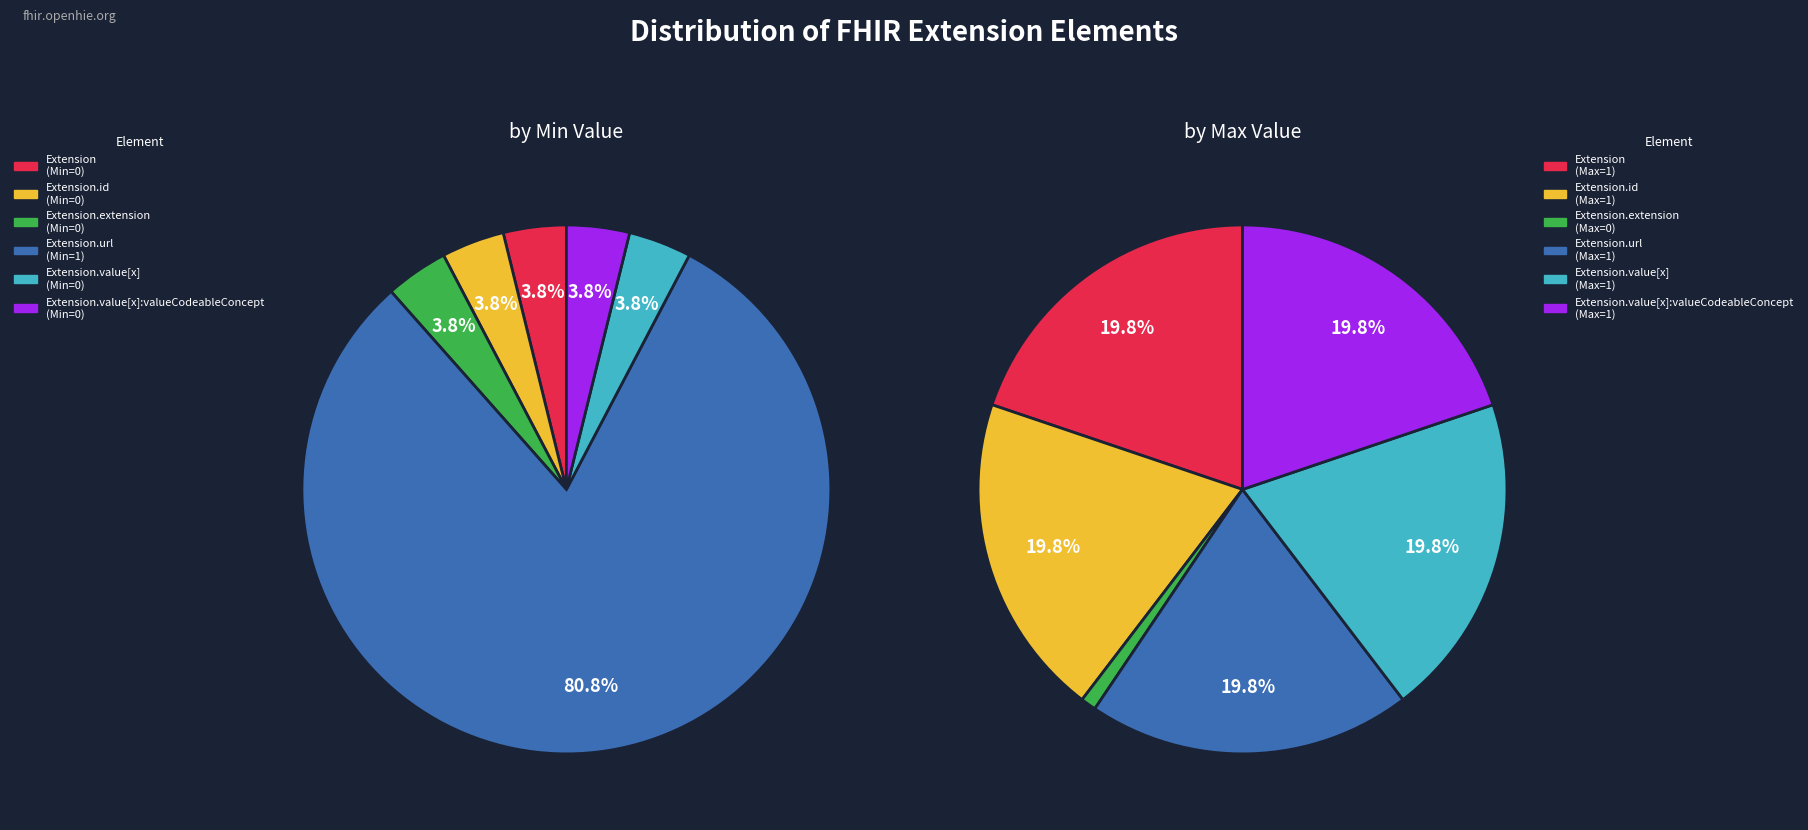

Is there a majority slice in this chart?

Yes